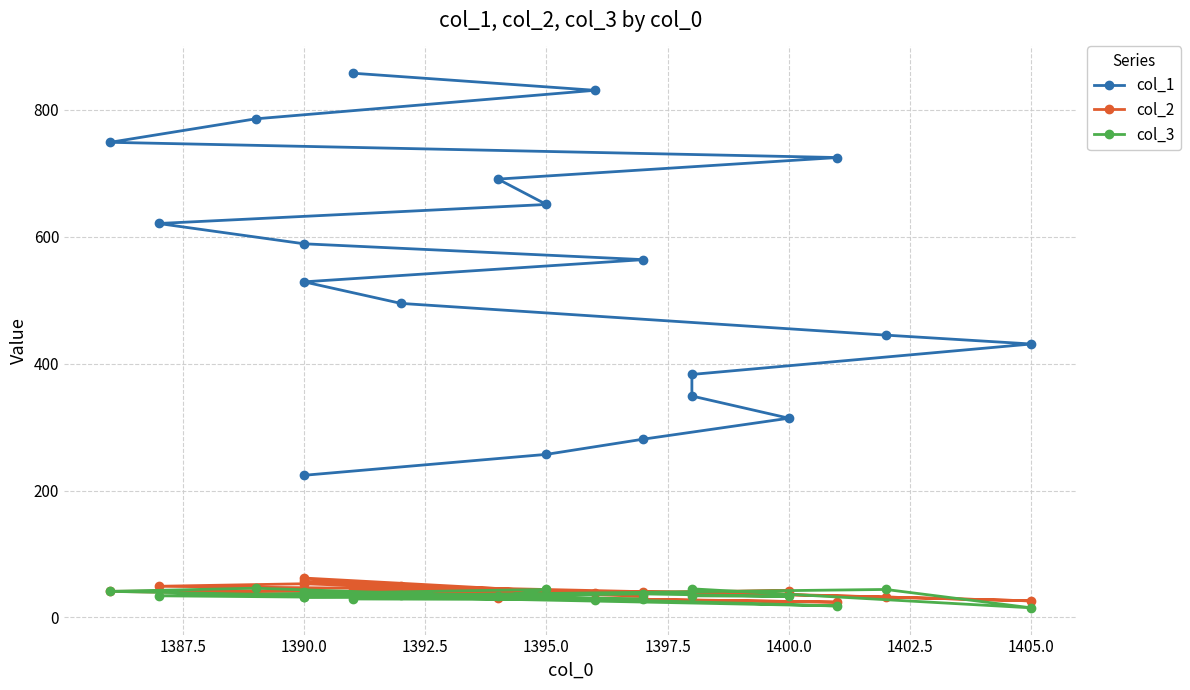

What is the maximum value for col_3?

46